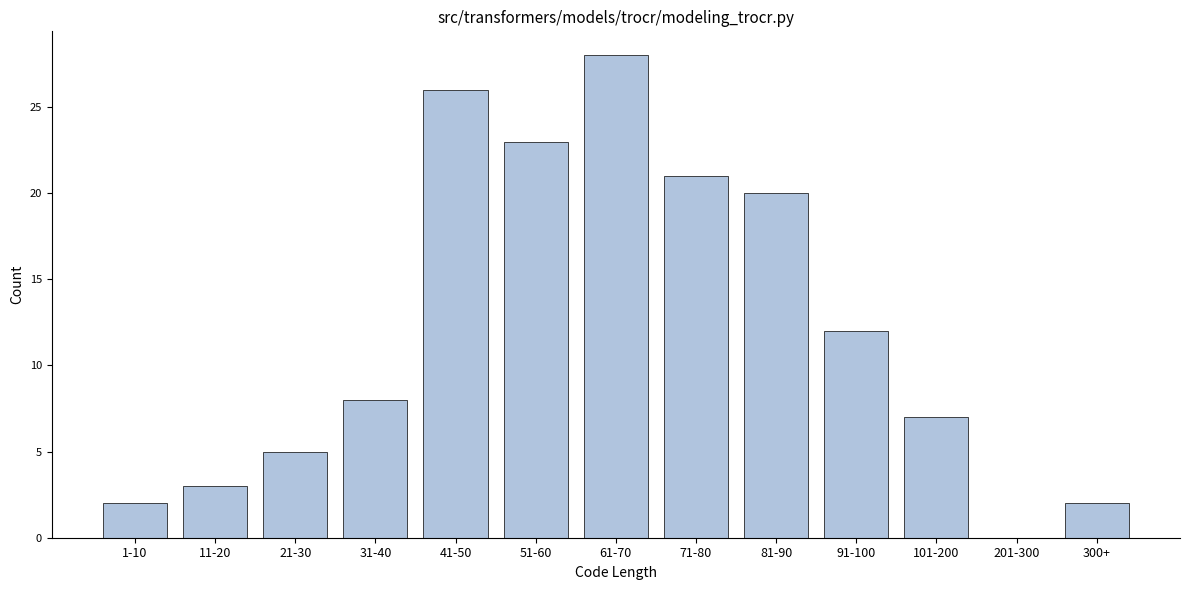

Reading right to left, extract all data points from this chart.

300+=2	201-300=0	101-200=7	91-100=12	81-90=20	71-80=21	61-70=28	51-60=23	41-50=26	31-40=8	21-30=5	11-20=3	1-10=2